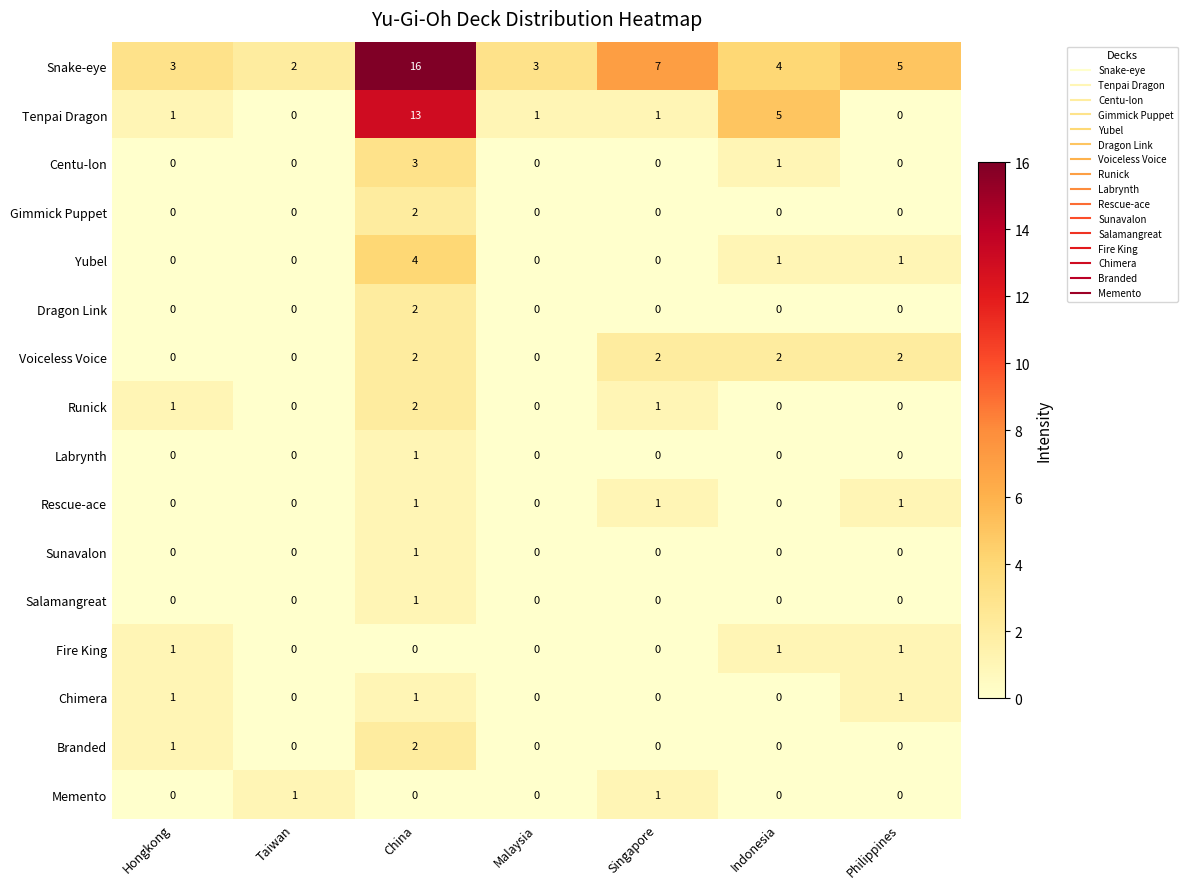

True or false: Voiceless Voice has a value of 2 at Indonesia.

True